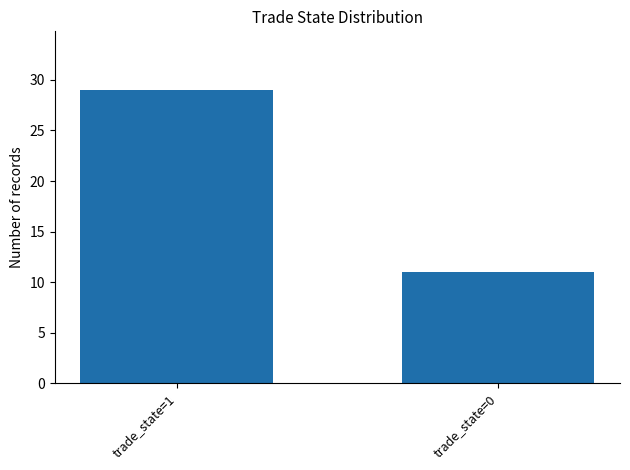

Which has a higher value, trade_state=0 or trade_state=1?

trade_state=1